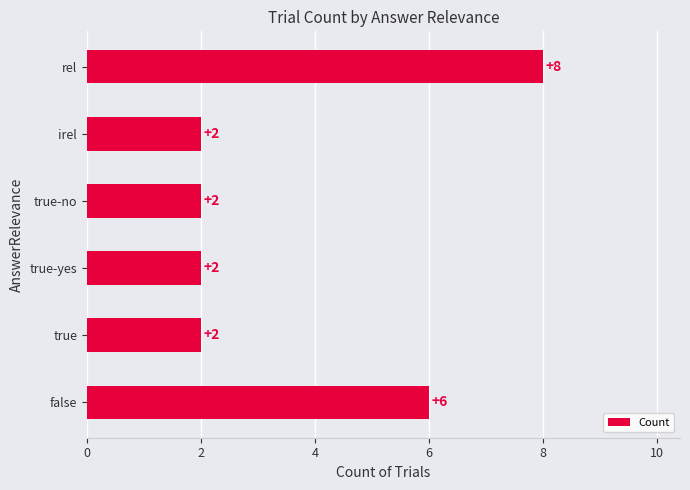

How many series are shown in this chart?

1